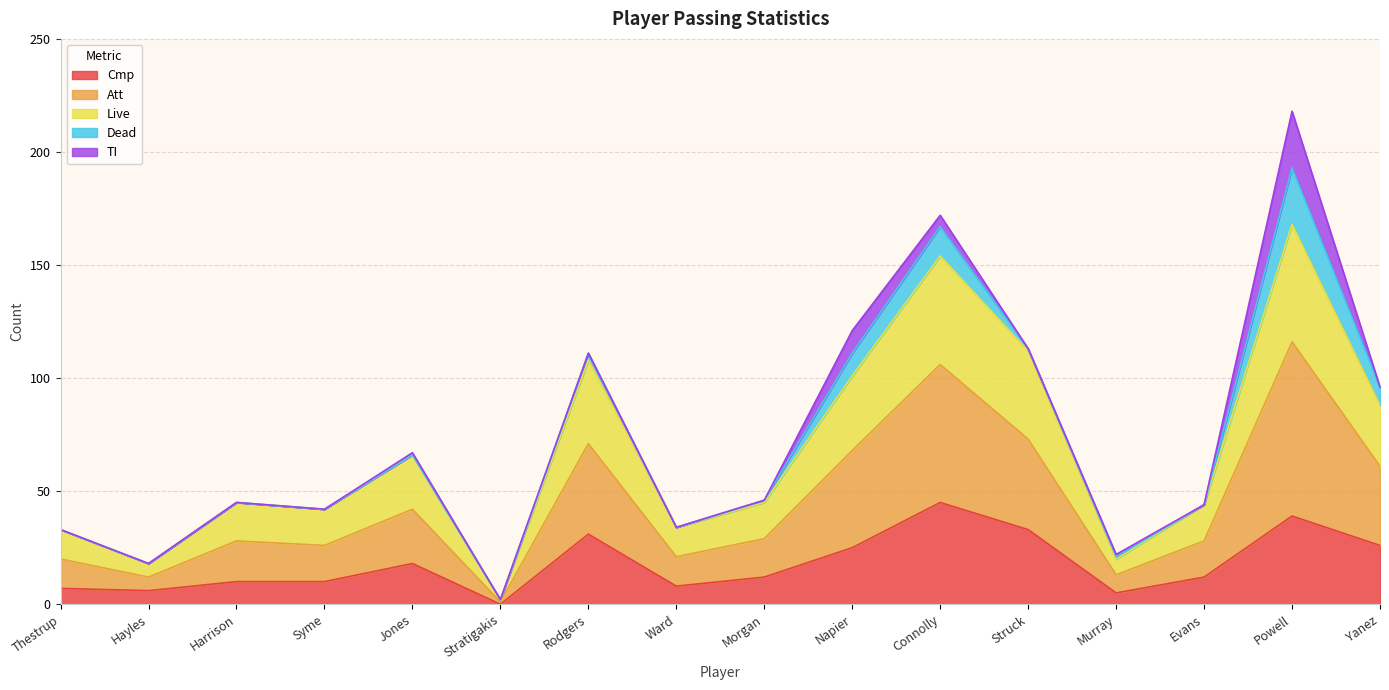

True or false: Cmp and Att cross at least once.

False